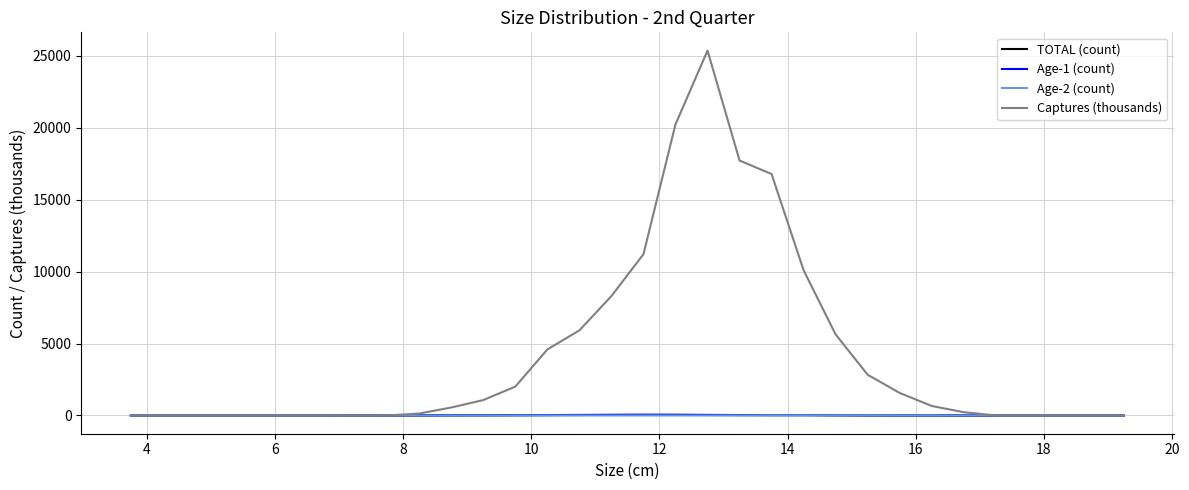

Which series has the largest total across all categories?

Captures (thousands)